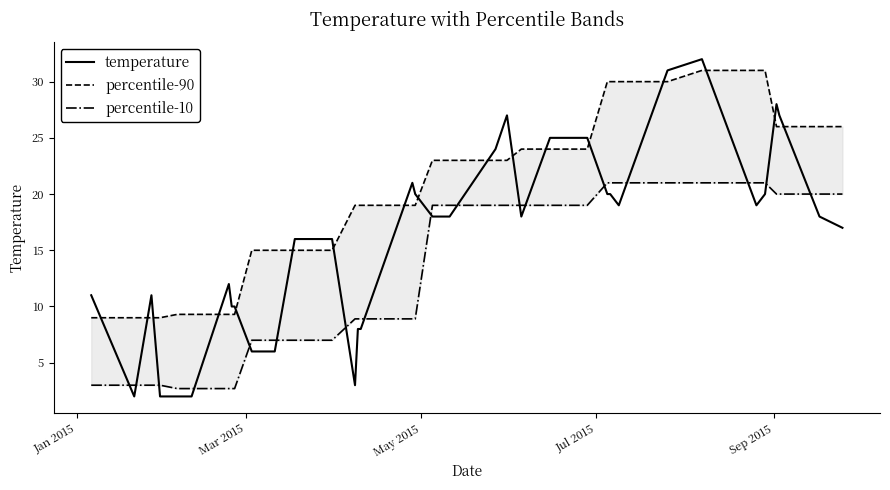

What is the highest value of the percentile-90 series?

31.0